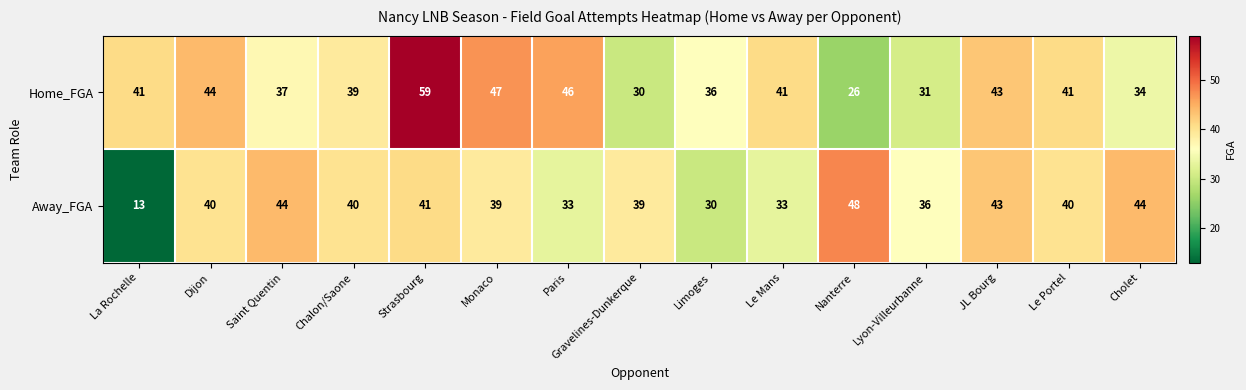

What is the sum of the Home_FGA values at Saint Quentin and La Rochelle?

78